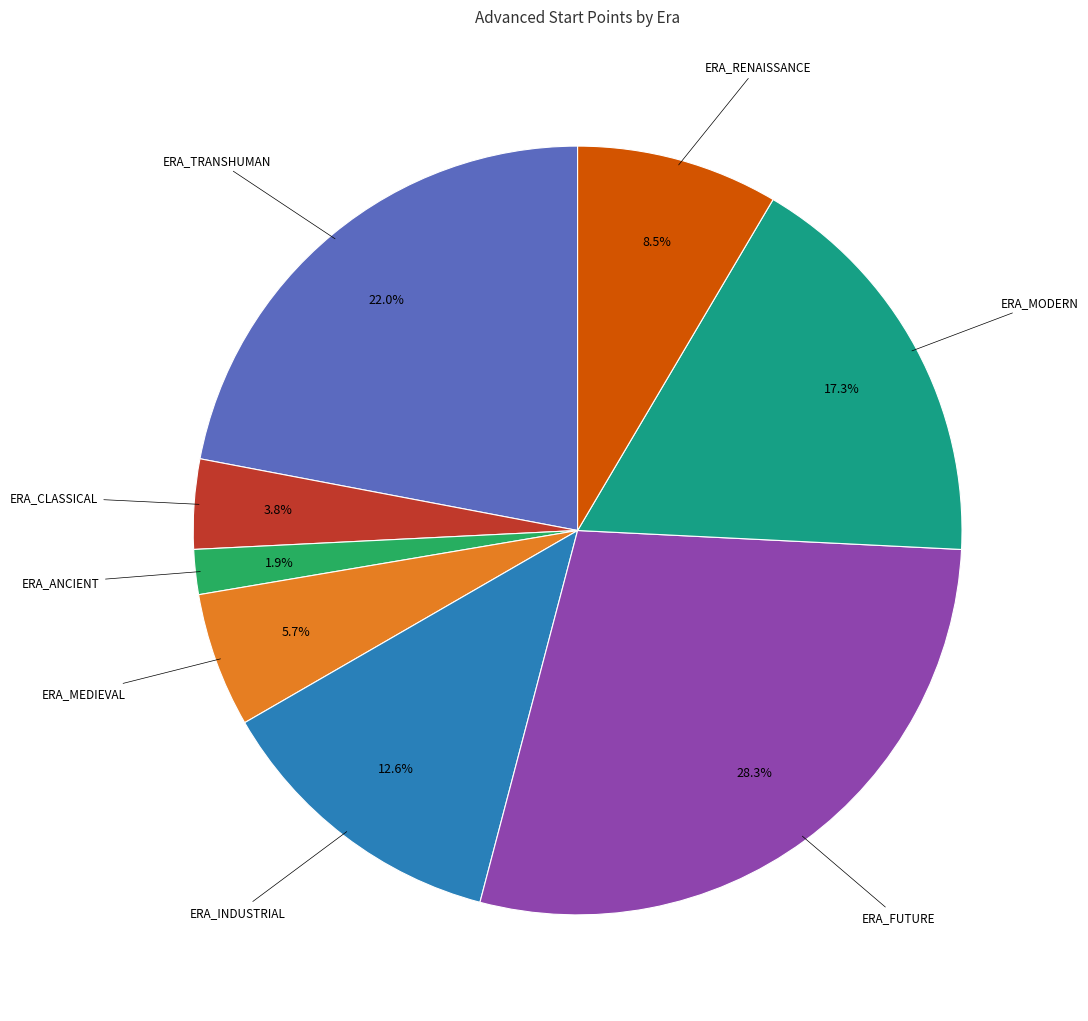

To the nearest percent, what is the difference between the largest and smallest slice percentages?

26%